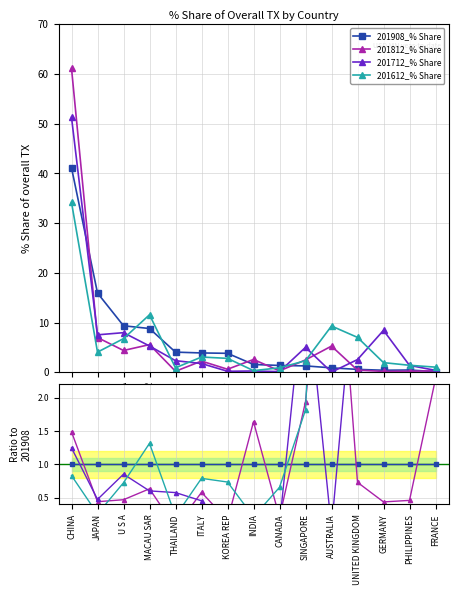

True or false: 201812_% Share and 201612_% Share cross at least once.

True